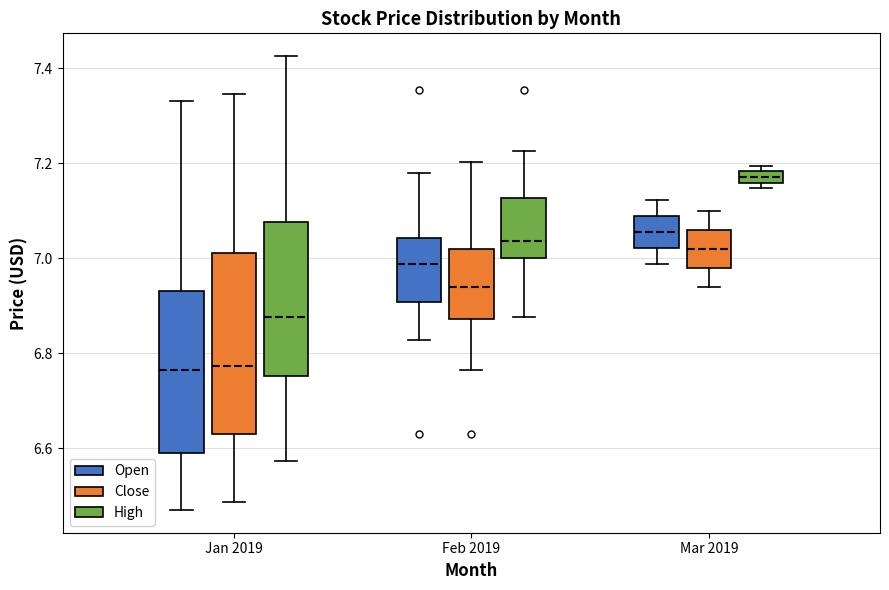

Where is the upper edge of the box for Feb 2019 (Open) on the y-axis? The values are not printed on the chart, so give them approximately, as read against the axis.

7.04